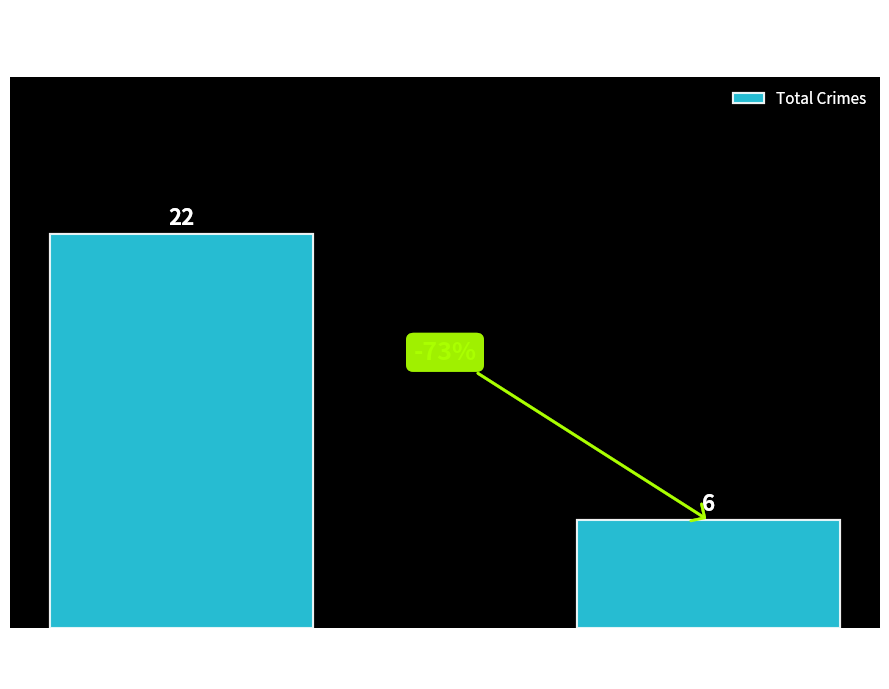

The value at 2024 is 10. True or false?

False